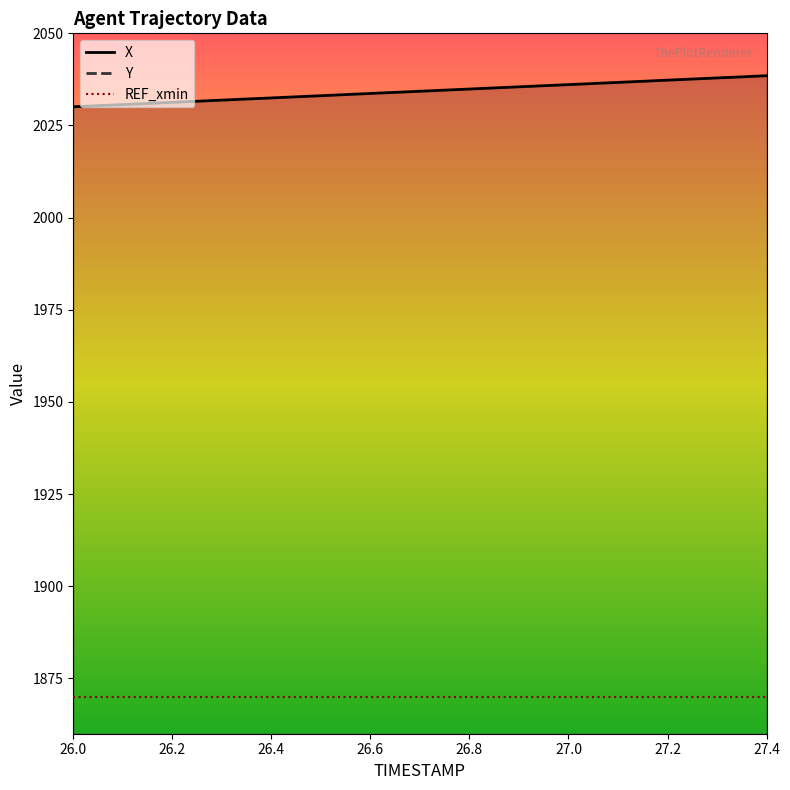

What position from the left is 27.0?

11